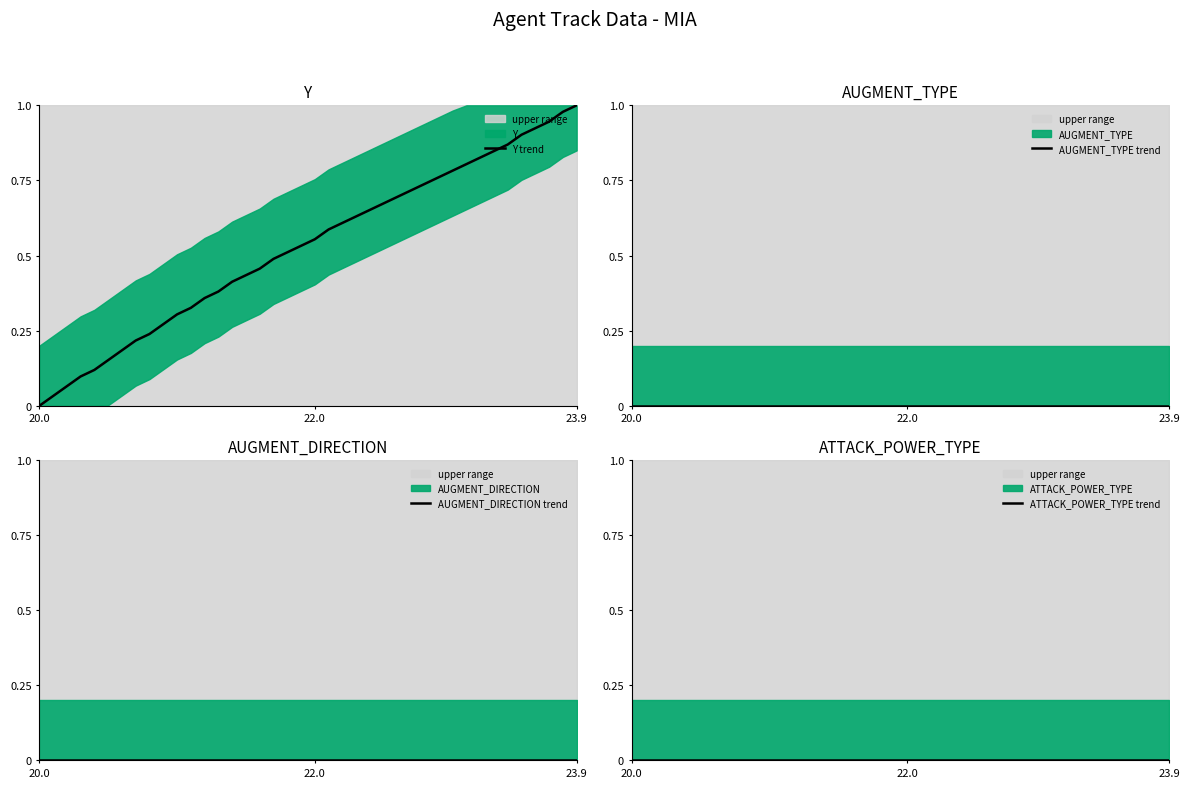

Which series has the largest total across all categories?

Y (median)